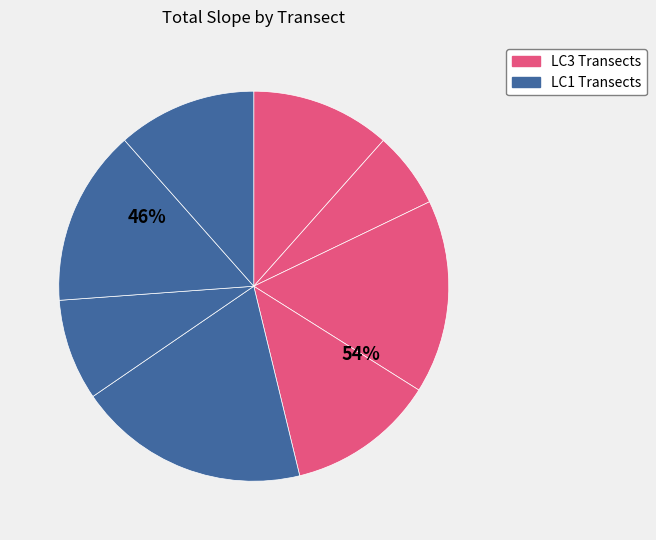

True or false: lc1.1 (LC1.shallow1) accounts for 19% of the total.

True